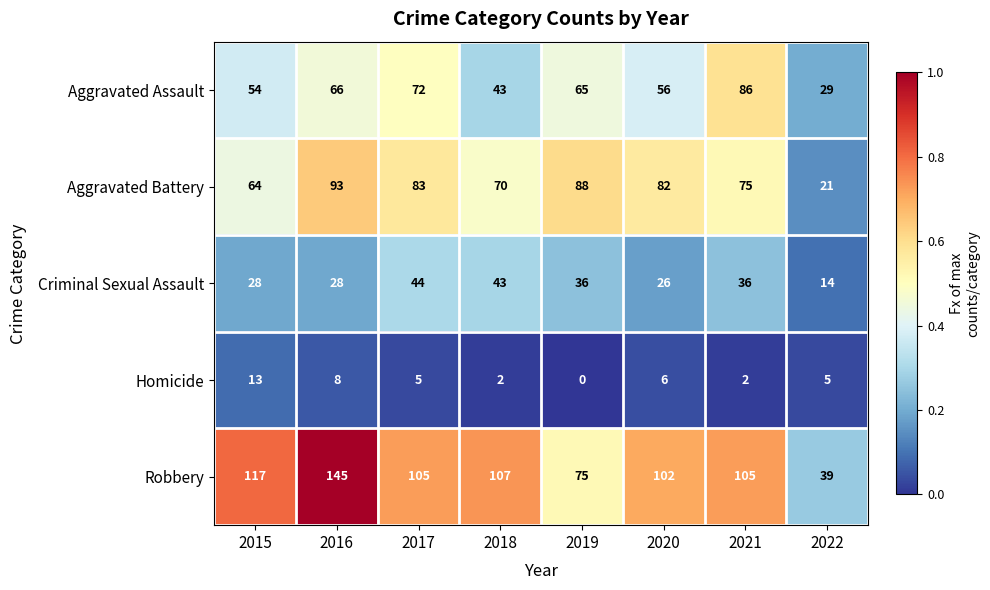

At how many categories does at least one series exceed 0?

8